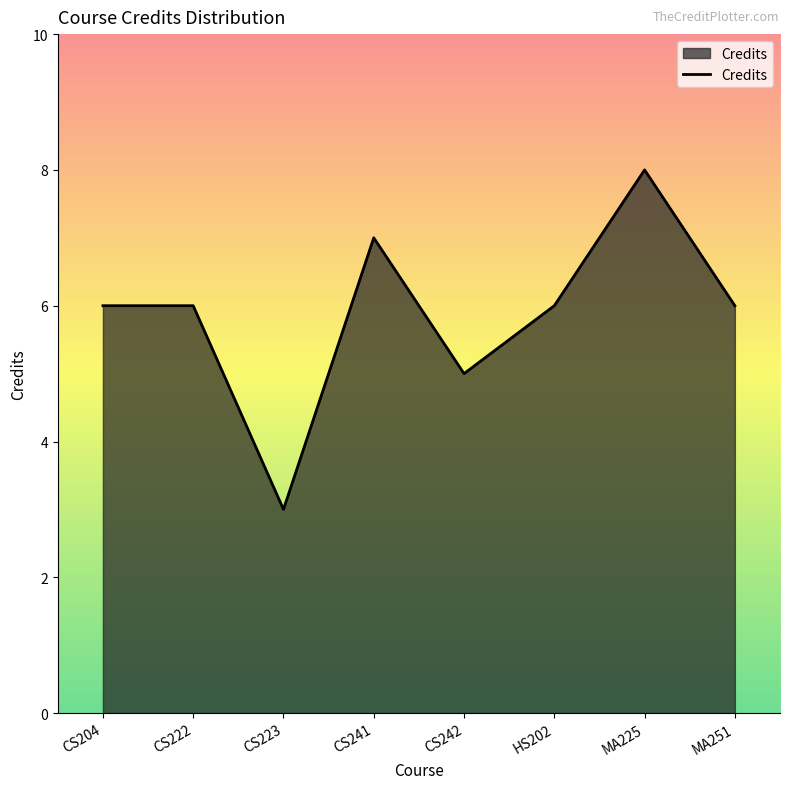

Where is the first local minimum?

CS223